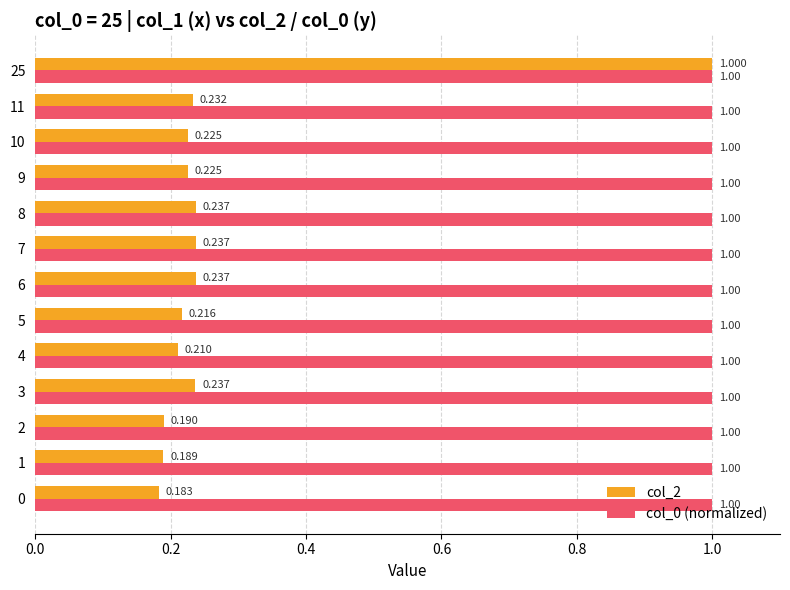

Is the value of col_2 at 6 greater than the value of col_0 (normalized) at 5?

No